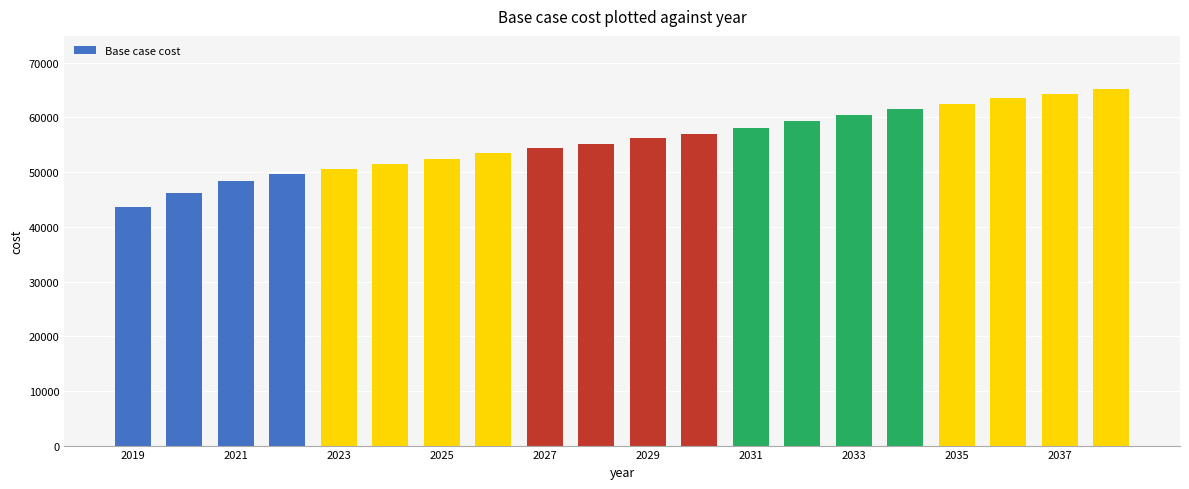

What is the greatest value displayed?

65138.3